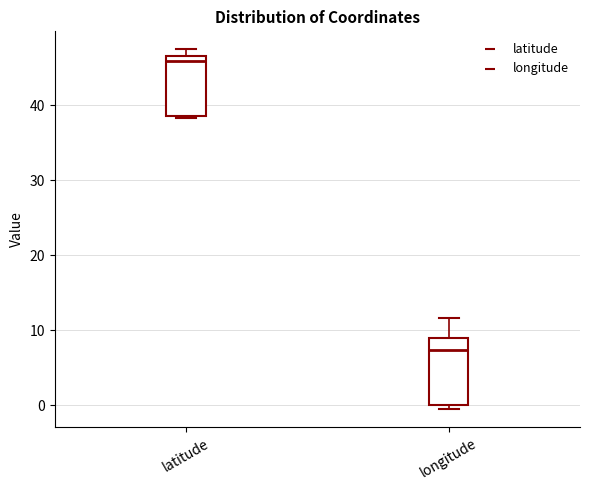

Where is the lower edge of the box for latitude on the y-axis? The values are not printed on the chart, so give them approximately, as read against the axis.

39